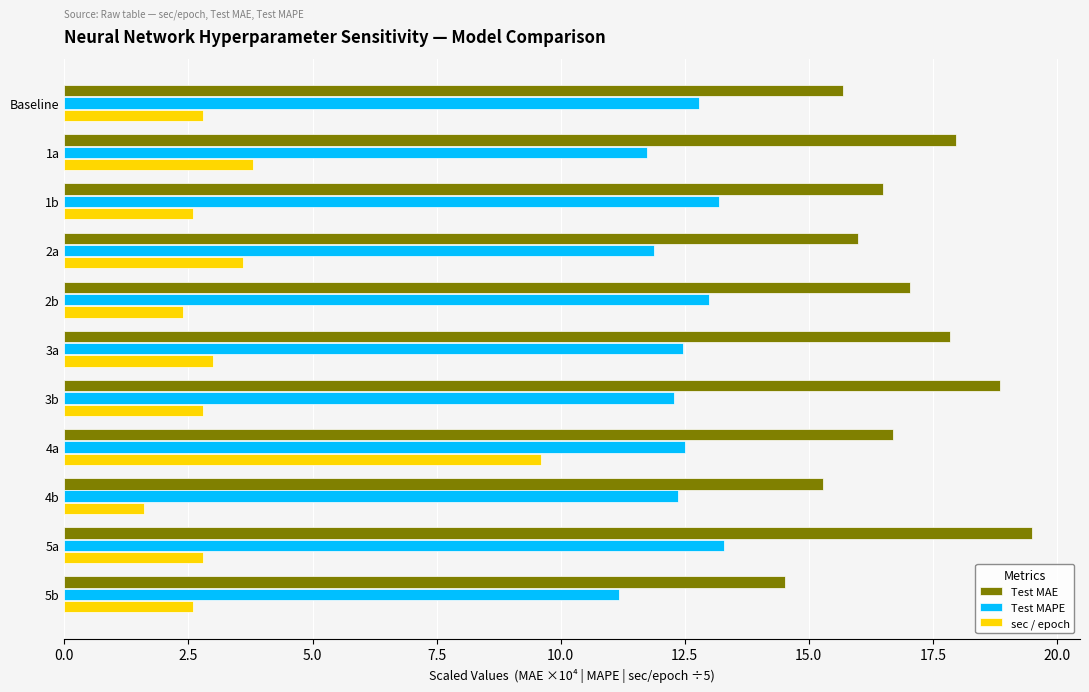

What is the difference between the second highest and second lowest values in the Test MAE series?

3.6